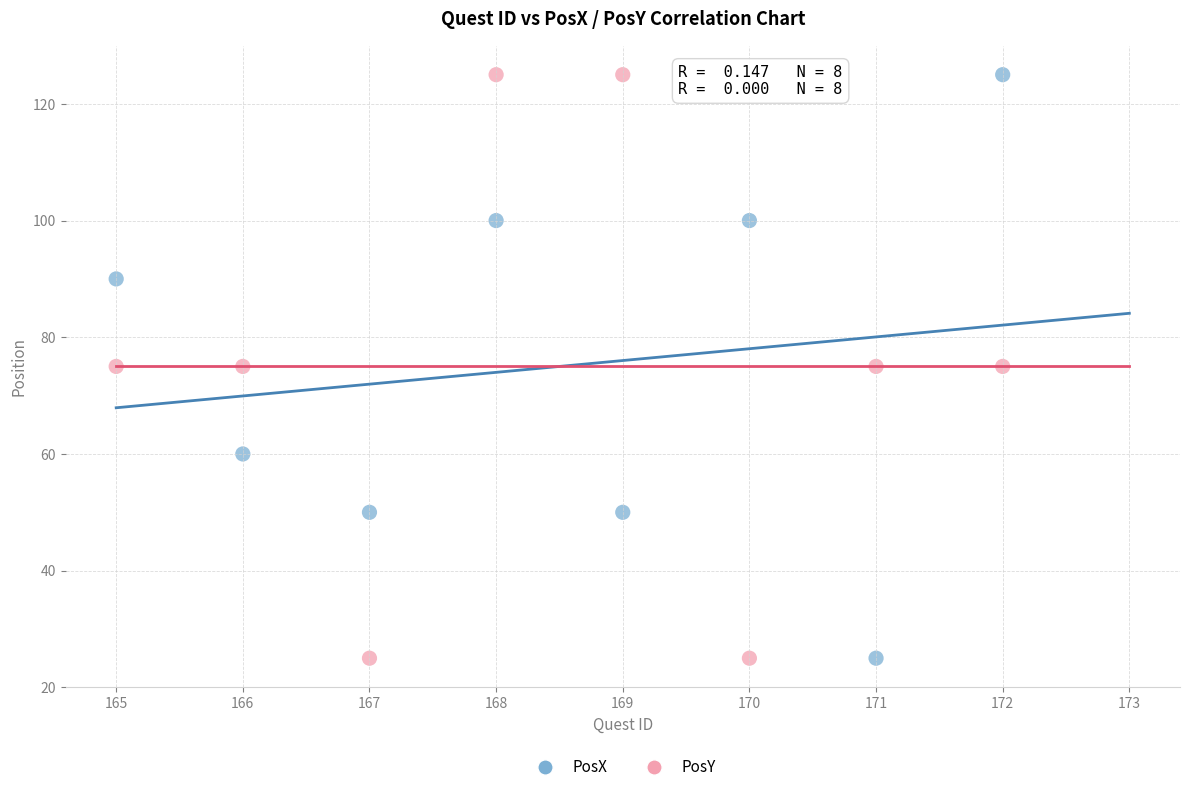

What is the X range (max minus min) for the scatter plot?

7